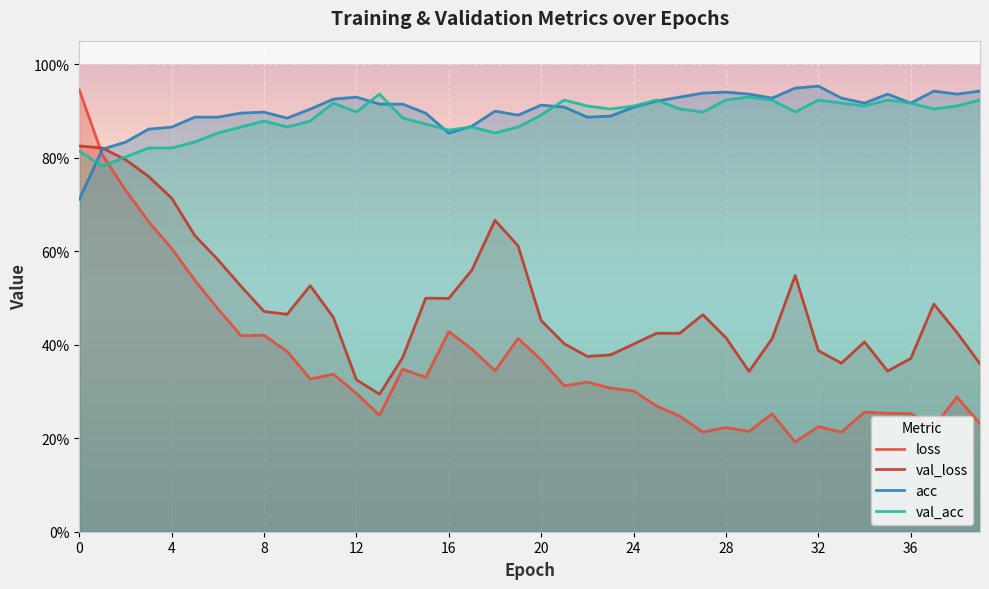

How many val_loss values are between 0 and 1?

40